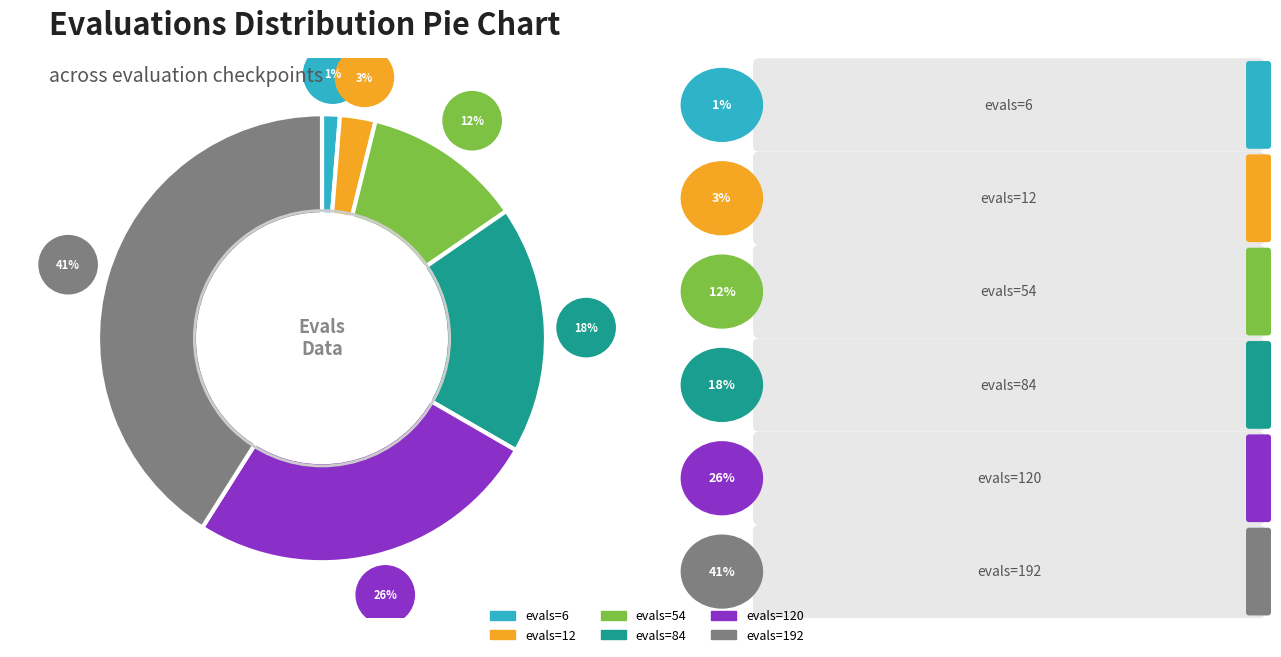

To the nearest percent, what is the average slice percentage?

17%